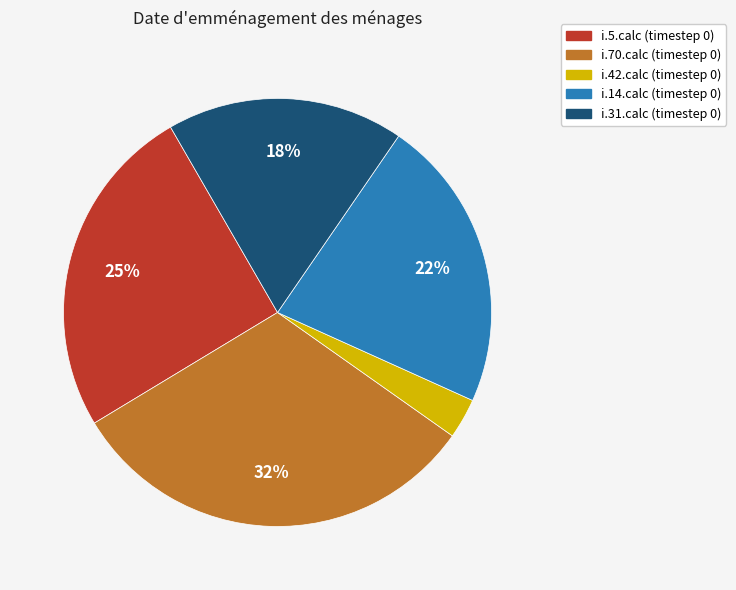

True or false: i.42.calc accounts for 3% of the total.

True